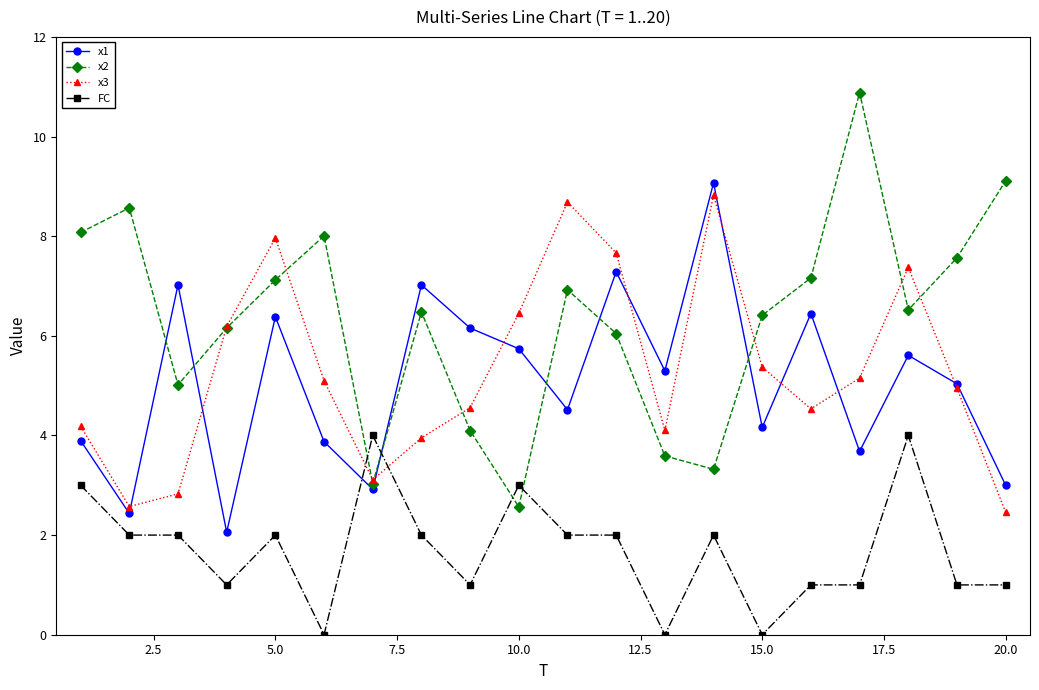

Which series has the largest range (max minus min)?

x2